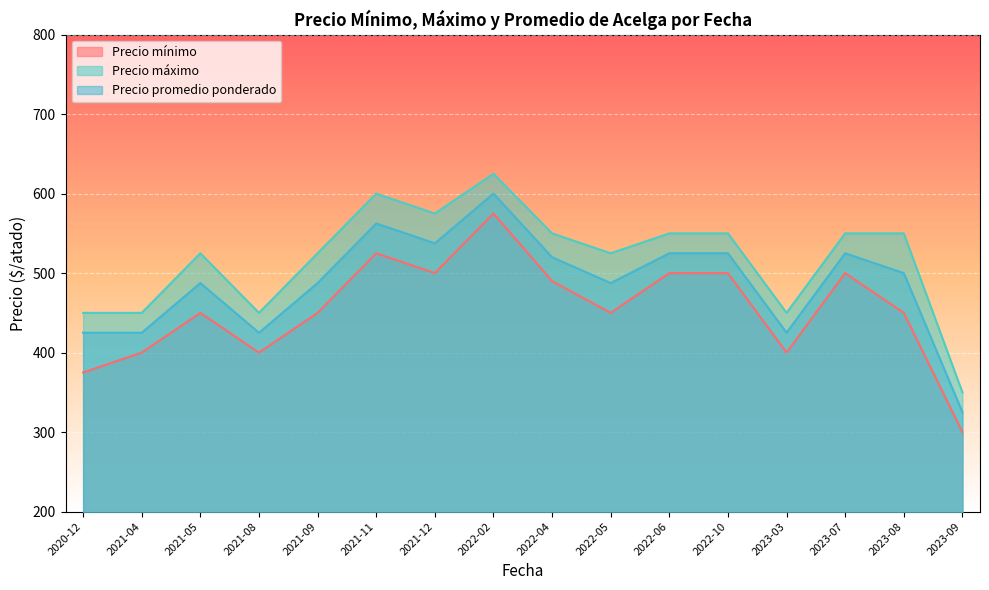

What is the total value across all series at 2021-05?

1462.5